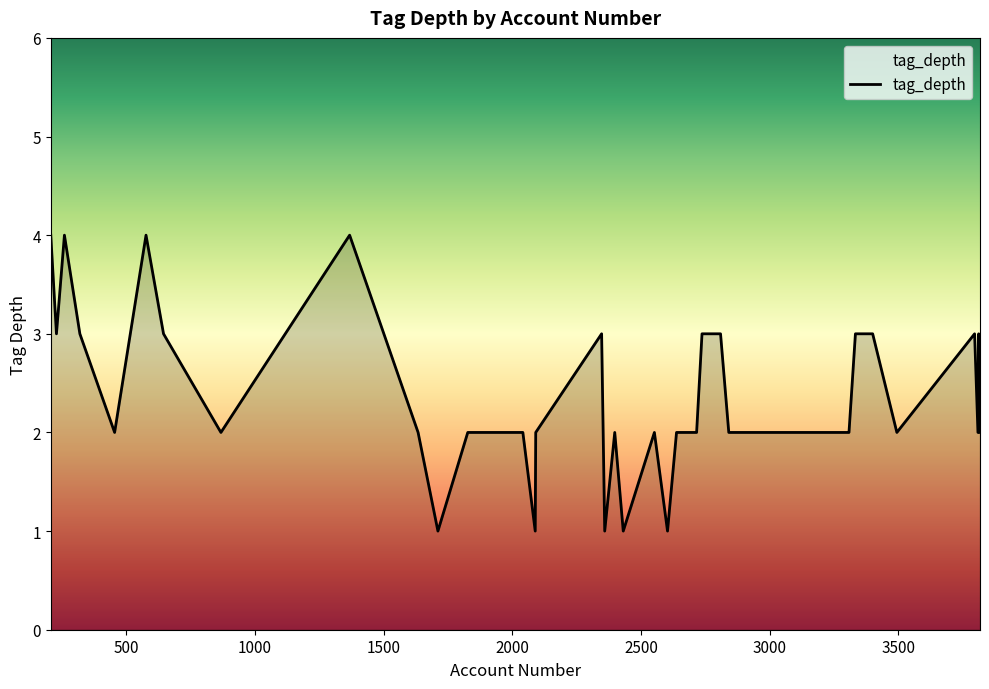

What is the difference between the maximum and minimum values?

3